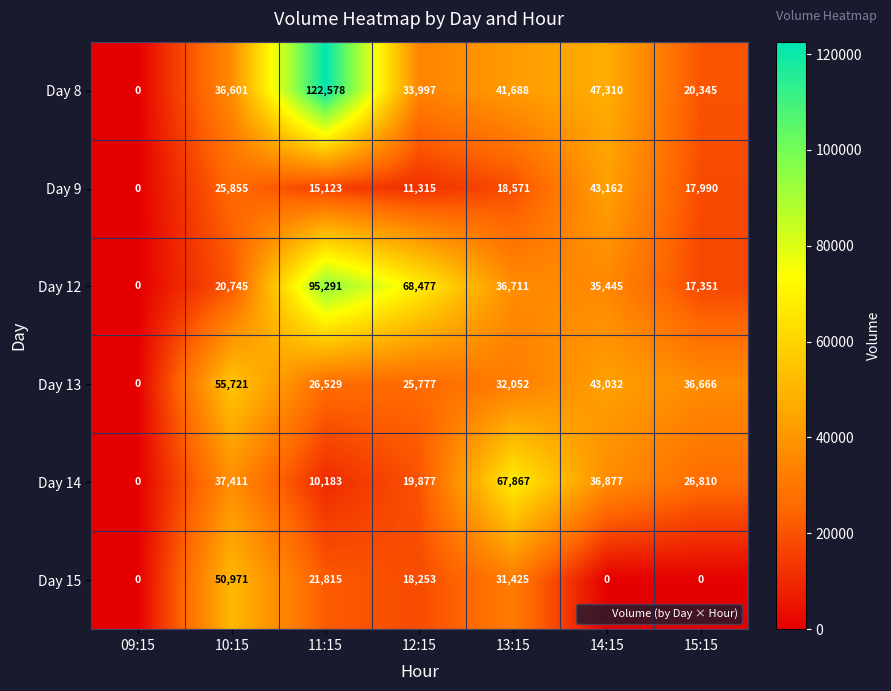

What value does the Day 8 series have at 15:15?

20345